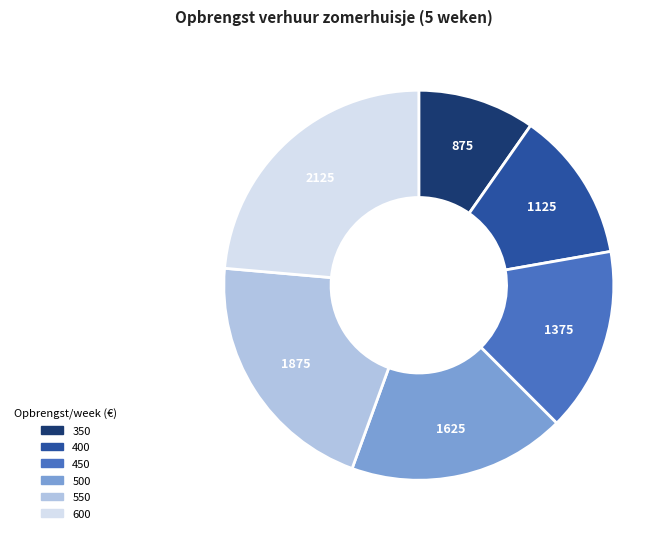

Does any single category account for the majority?

No